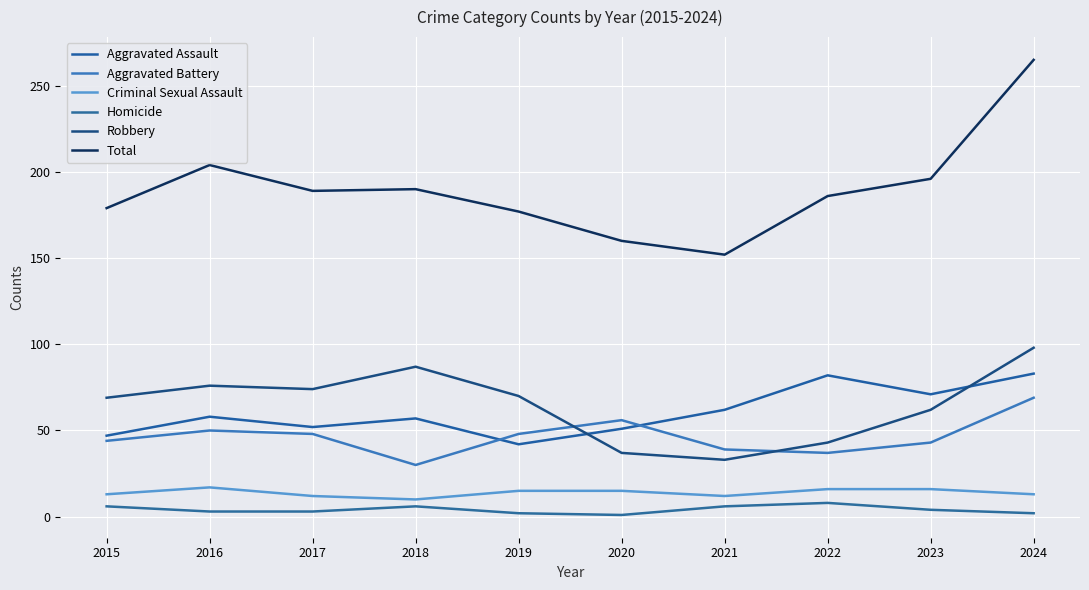

Is it true that Criminal Sexual Assault equals 16 at 2022?

True